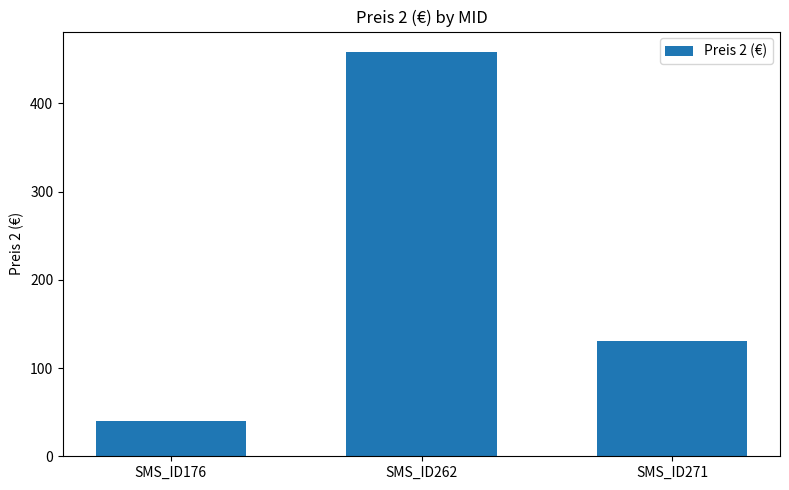

At which label is the value closest to 249?

SMS_ID271